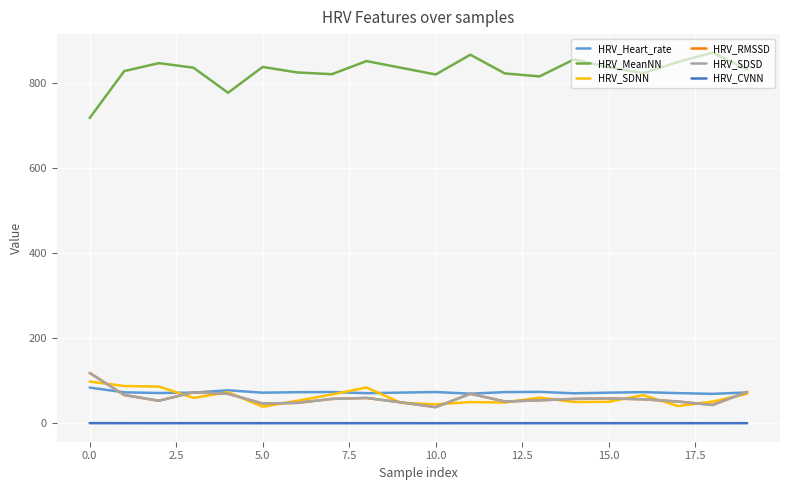

True or false: HRV_CVNN and HRV_SDNN intersect in this chart.

False